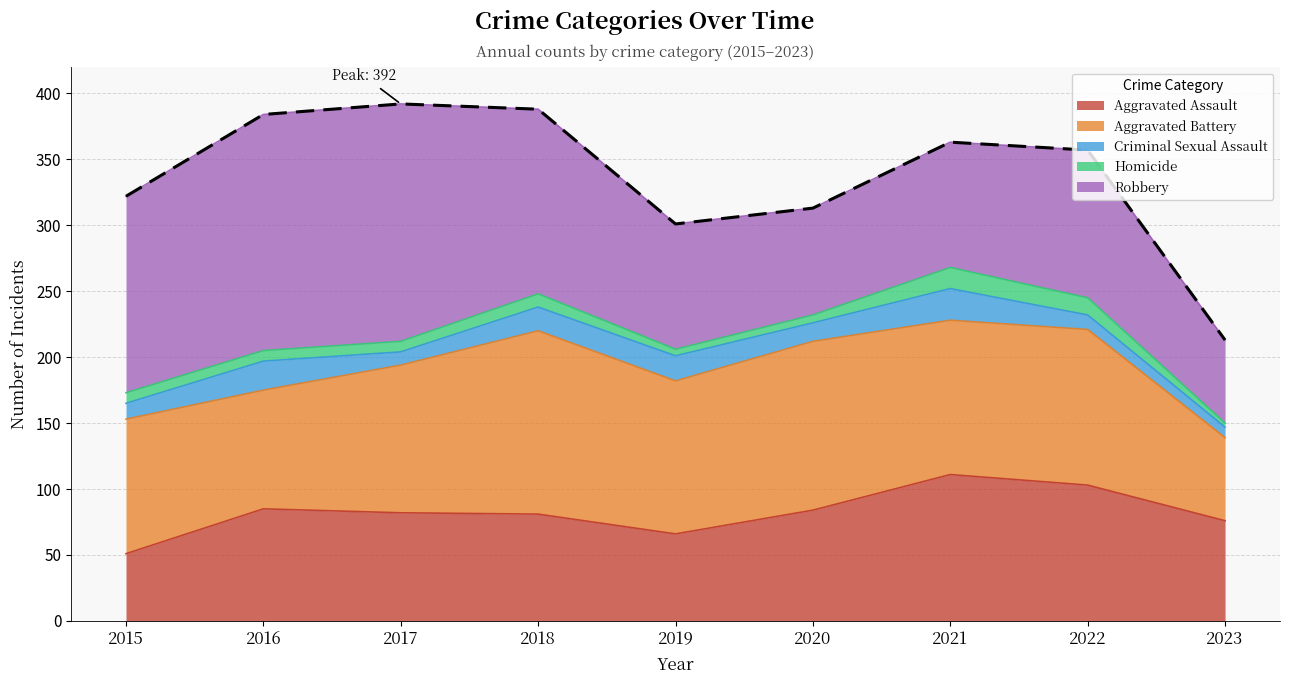

The Homicide series shows 4 at 2023. True or false?

False